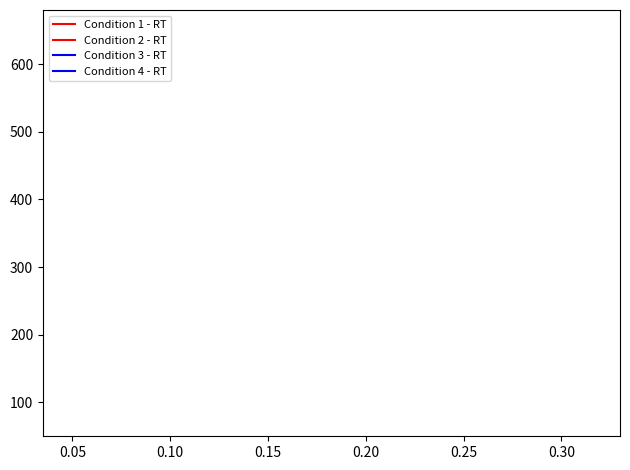

How many distinct data groups are displayed?

4